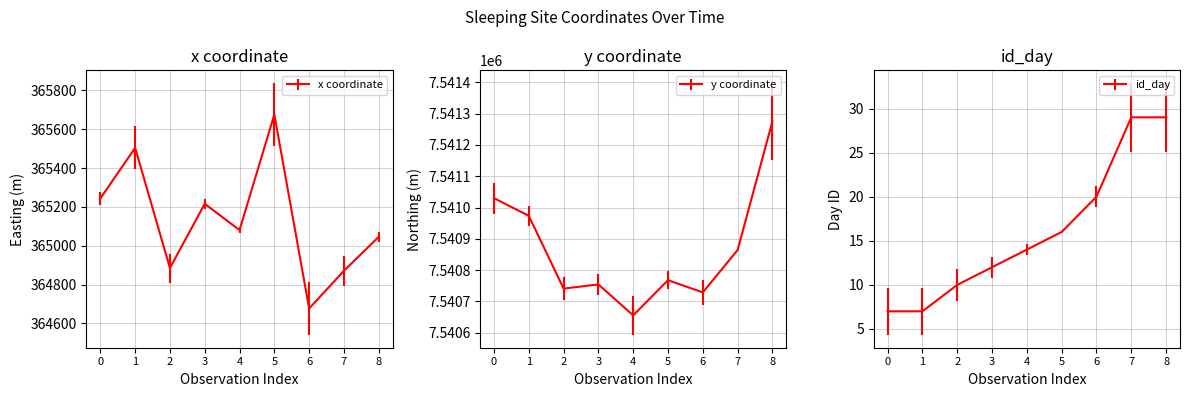

Which series has the largest total across all categories?

y_coord